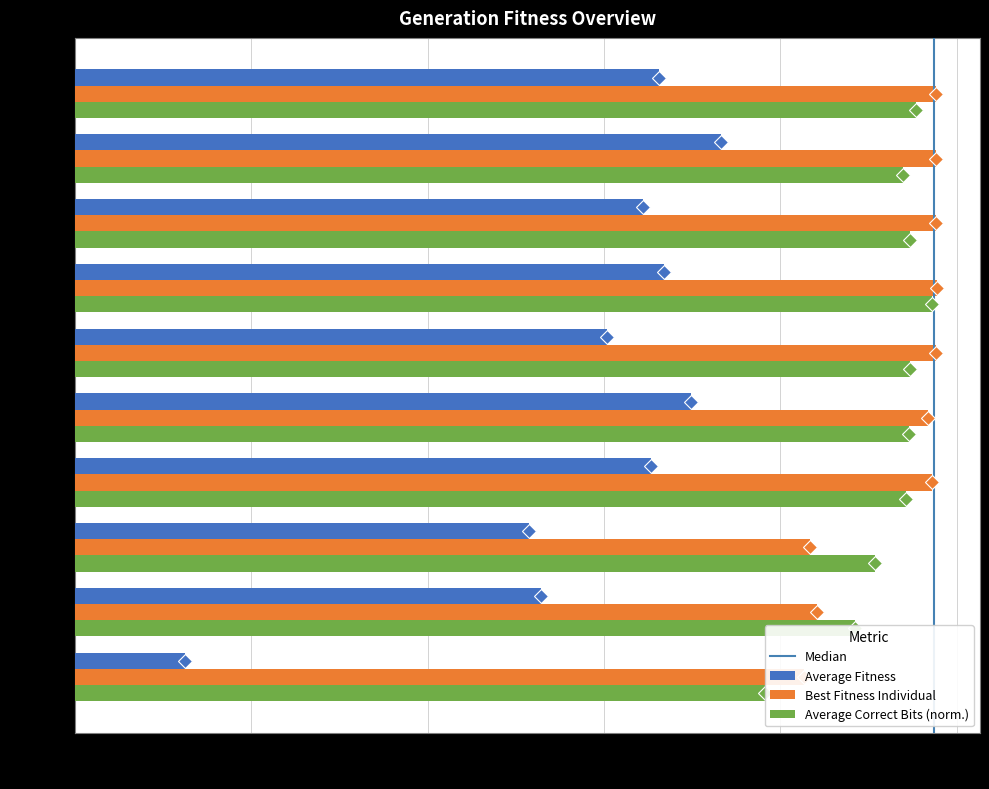

Does the chart contain any negative values?

No